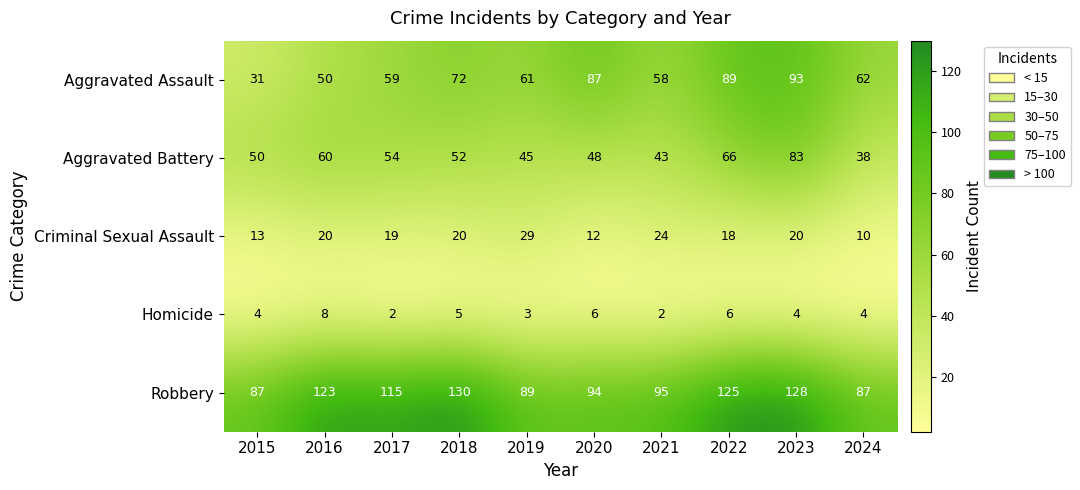

What is the greatest value displayed?

130